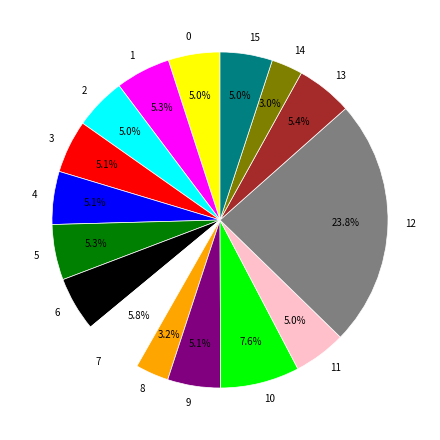

Does 4 account for over 50% of the chart?

No